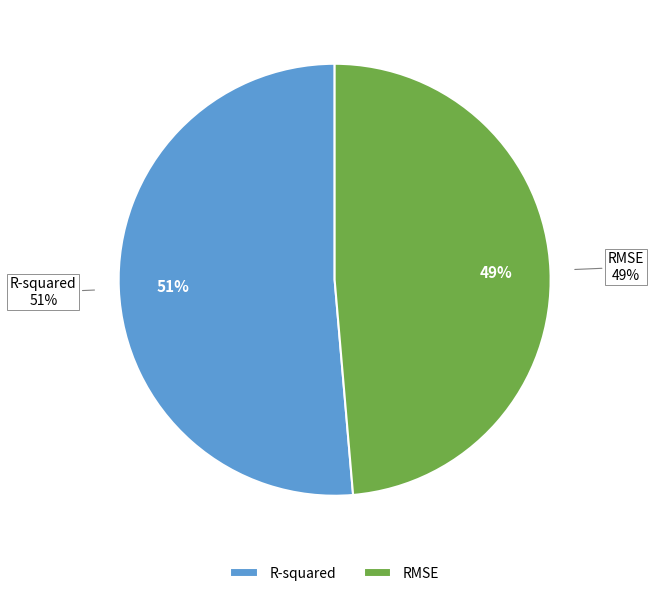

How many slices are in this pie chart?

2